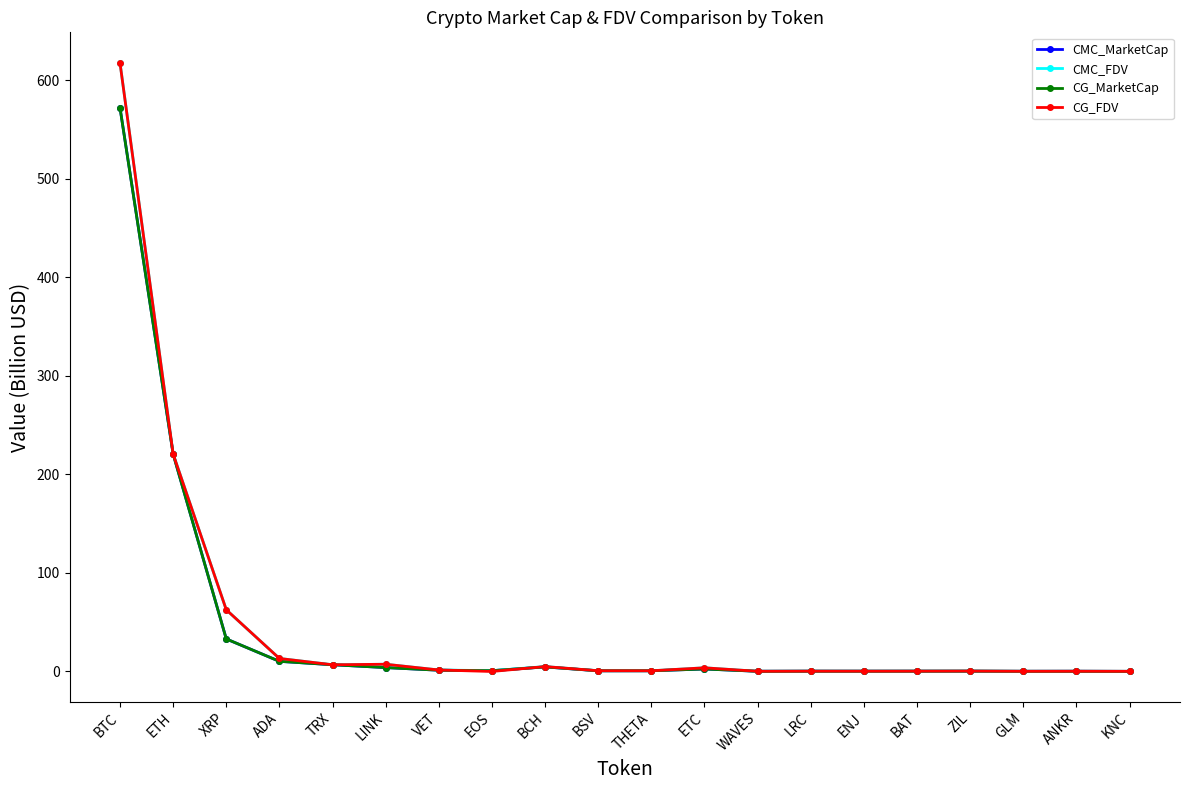

What is the label of the 14th point from the right?

VET